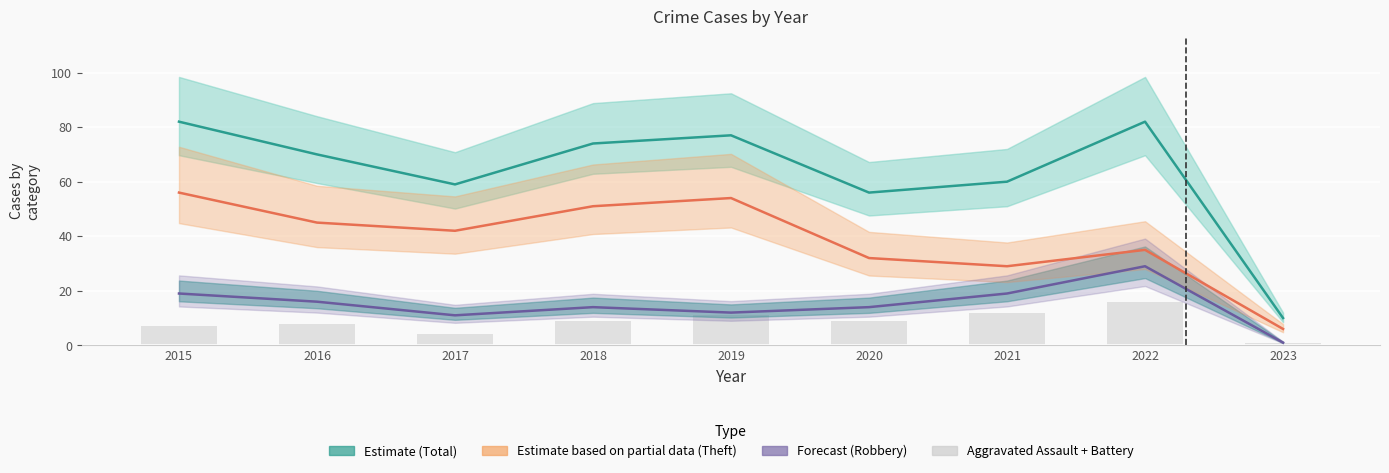

True or false: Total (Estimate) has a value of 70 at 2016.

True